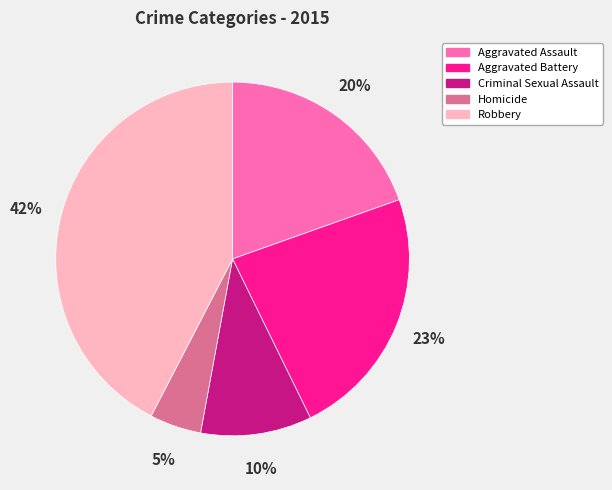

To the nearest percent, what is the average slice percentage?

20%